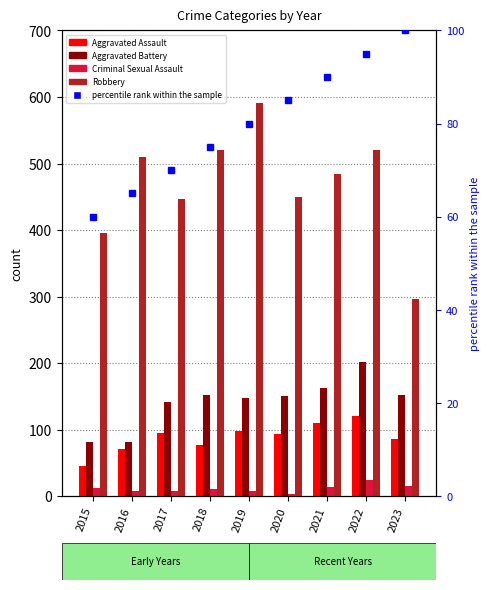

What is the difference between the second highest and second lowest values in the Aggravated Assault series?

39